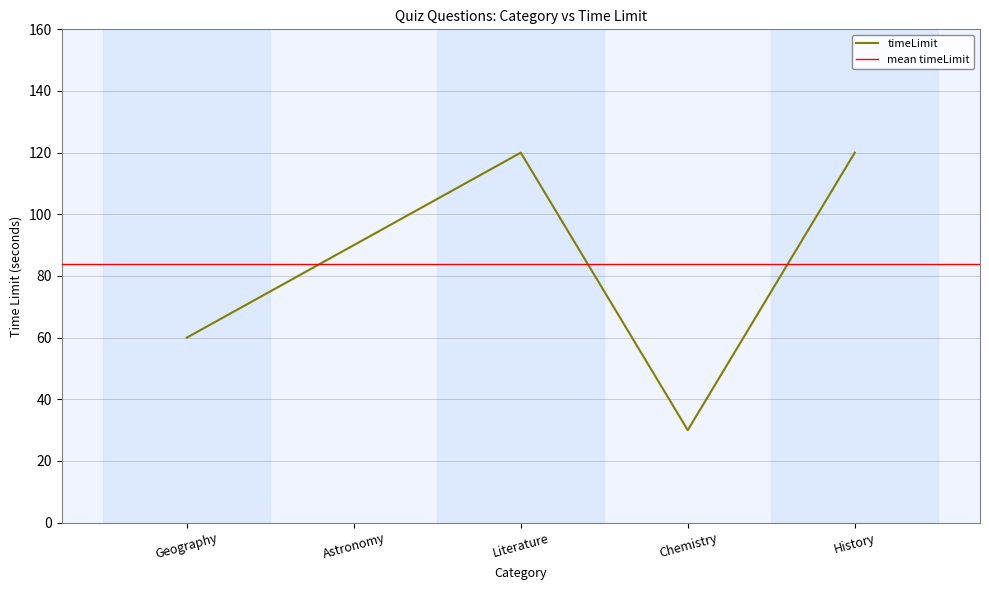

Reading left to right, transcribe all the data shown in this chart.

Geography=60	Astronomy=90	Literature=120	Chemistry=30	History=120